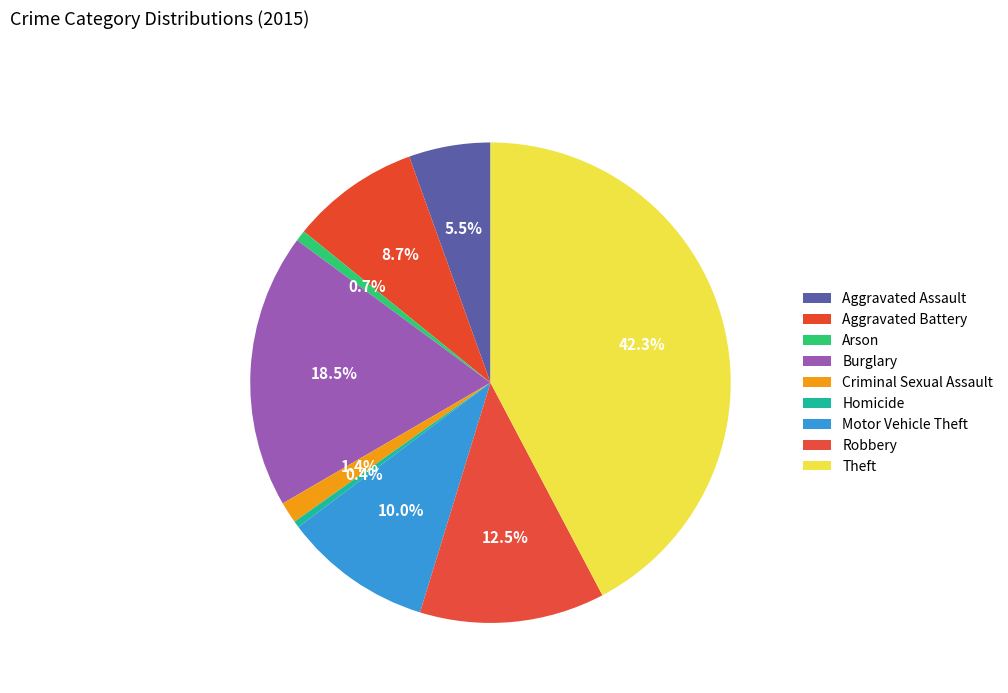

Is Aggravated Assault the majority of the pie?

No